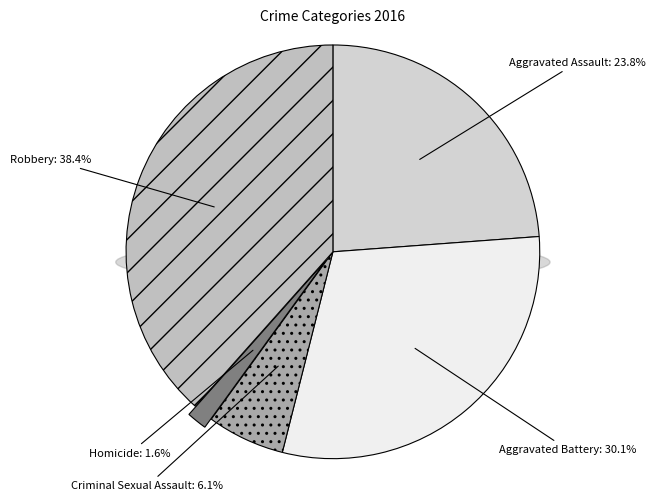

To the nearest percent, what portion does Criminal Sexual Assault represent?

6%